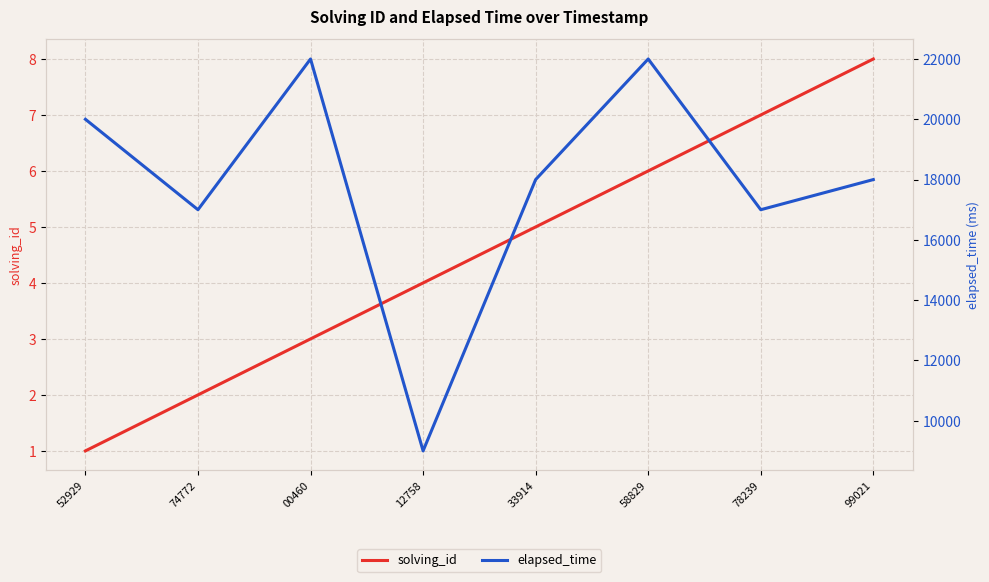

At which label is solving_id closest to 4?

12758